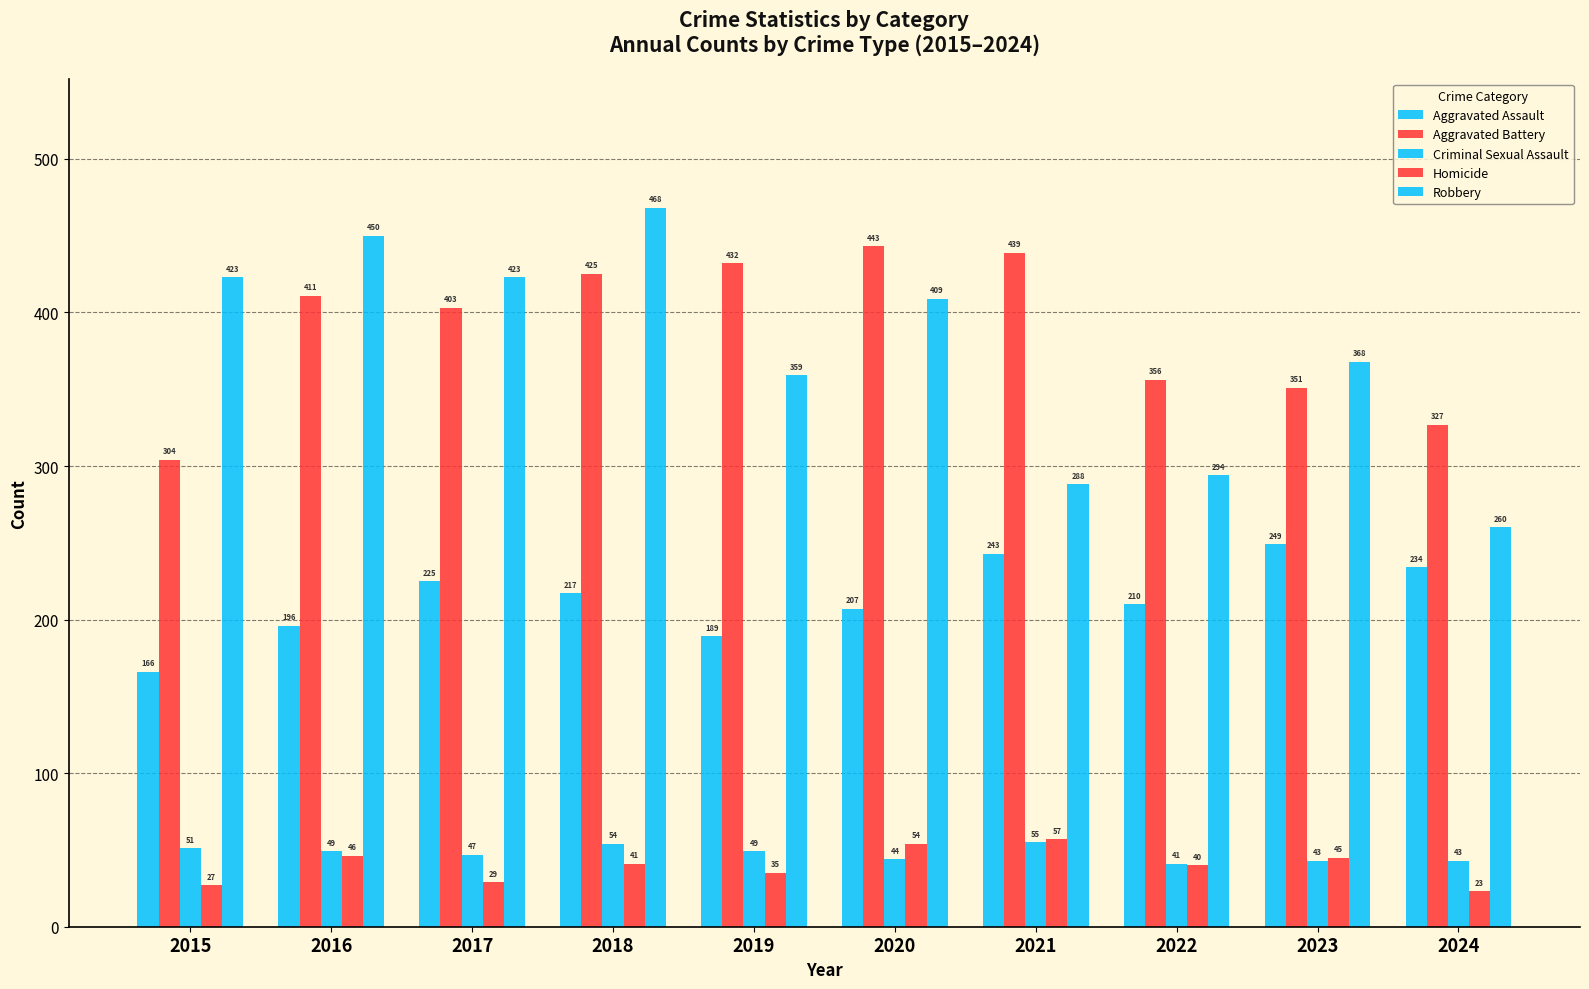

Count the number of data series in this chart.

5